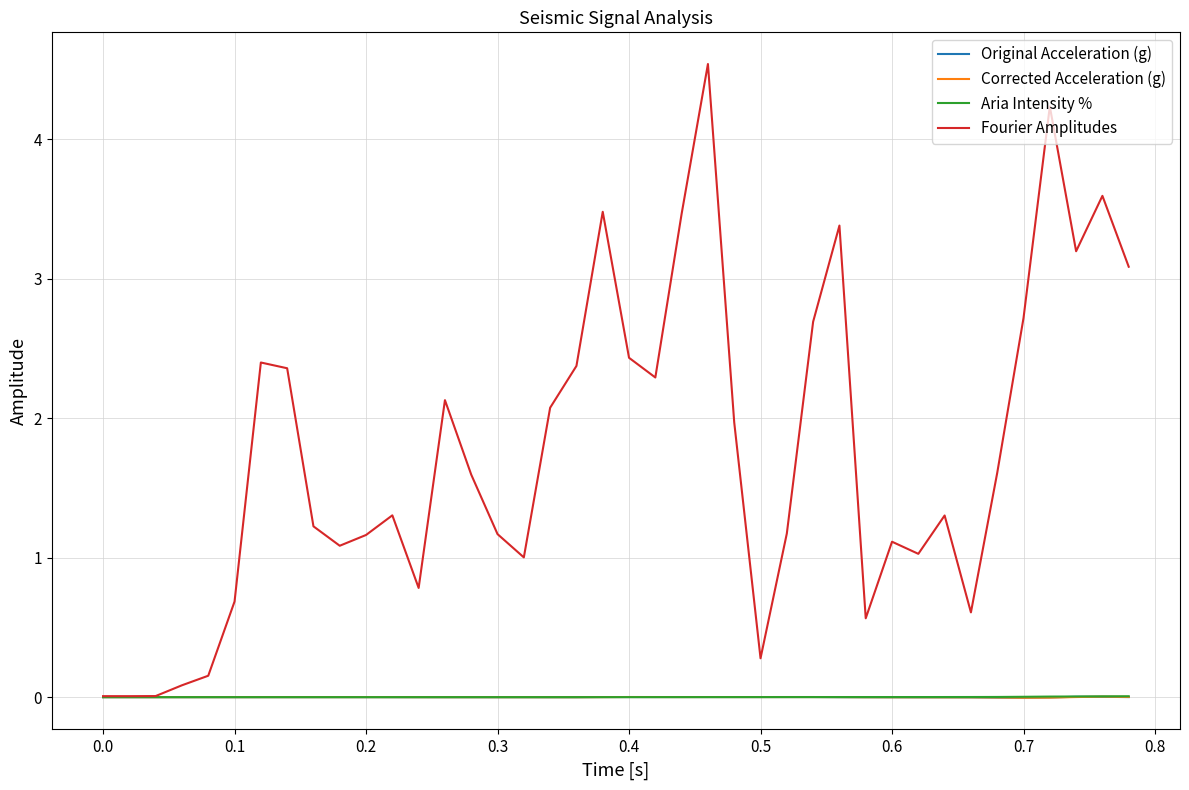

True or false: Original Acceleration (g) has more than 0 points higher than both neighbors.

True